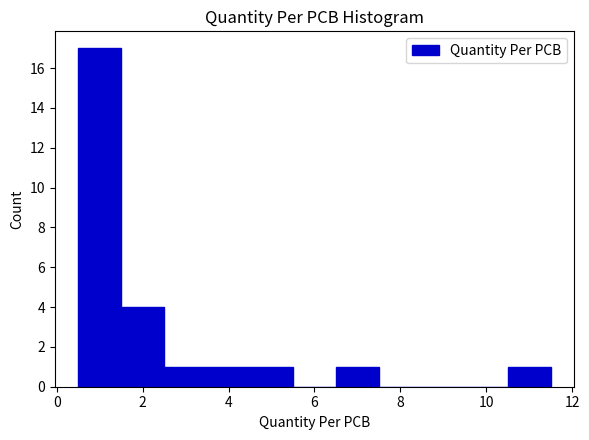

Reading left to right, transcribe this chart: for each bar, give the range it covers on the x-axis and its height. Neither the bar edges nor the heights are printed on the chart, so give them approximately, as read against the axes.

0.5 to 1.5: 17
1.5 to 2.5: 4
2.5 to 3.5: 1
3.5 to 4.5: 1
4.5 to 5.5: 1
5.5 to 6.5: 0
6.5 to 7.5: 1
7.5 to 8.5: 0
8.5 to 9.5: 0
9.5 to 10.5: 0
10.5 to 11.5: 1